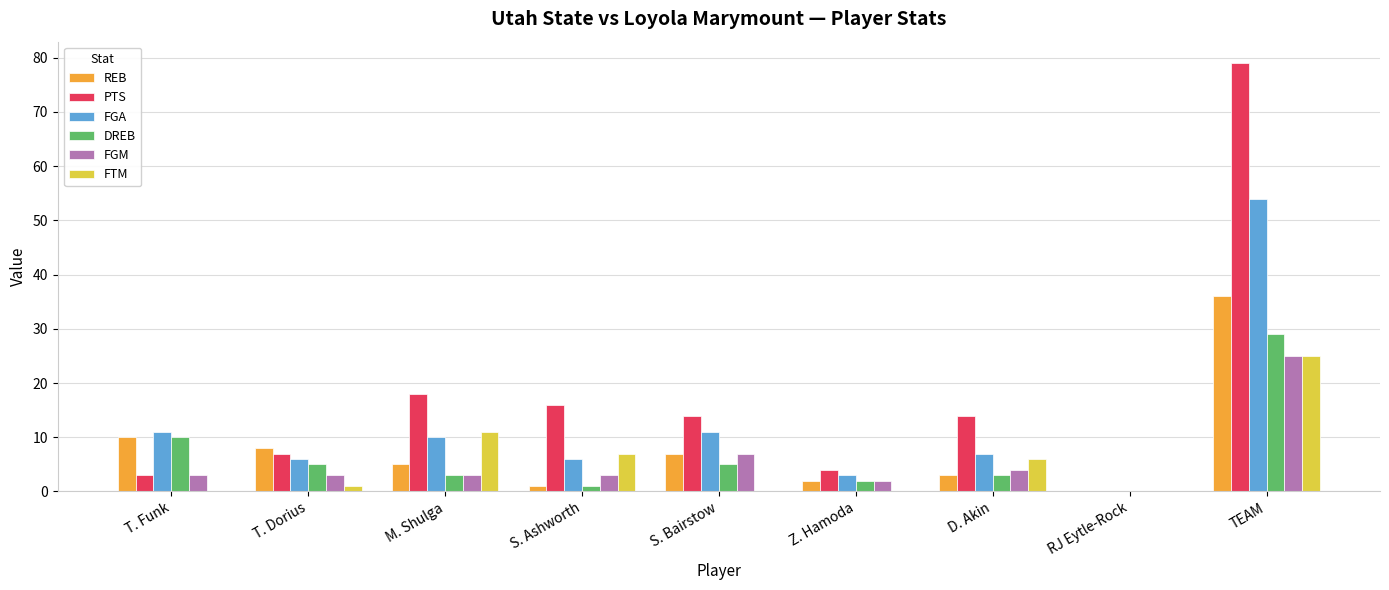

The value of FGA at D. Akin is 12. True or false?

False